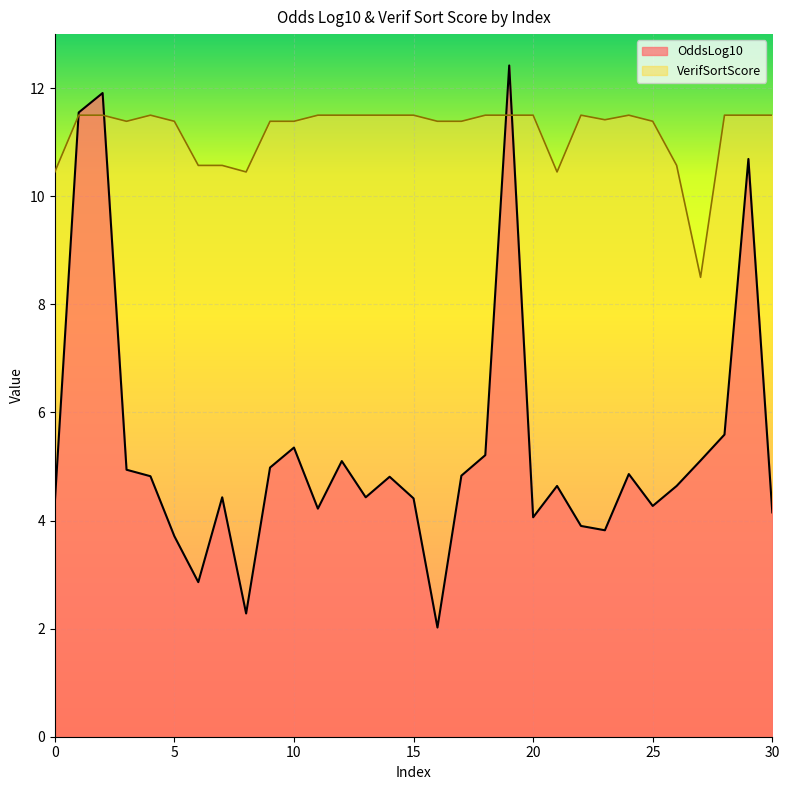

What is the sum of the OddsLog10 values at 21 and 25?

8.9